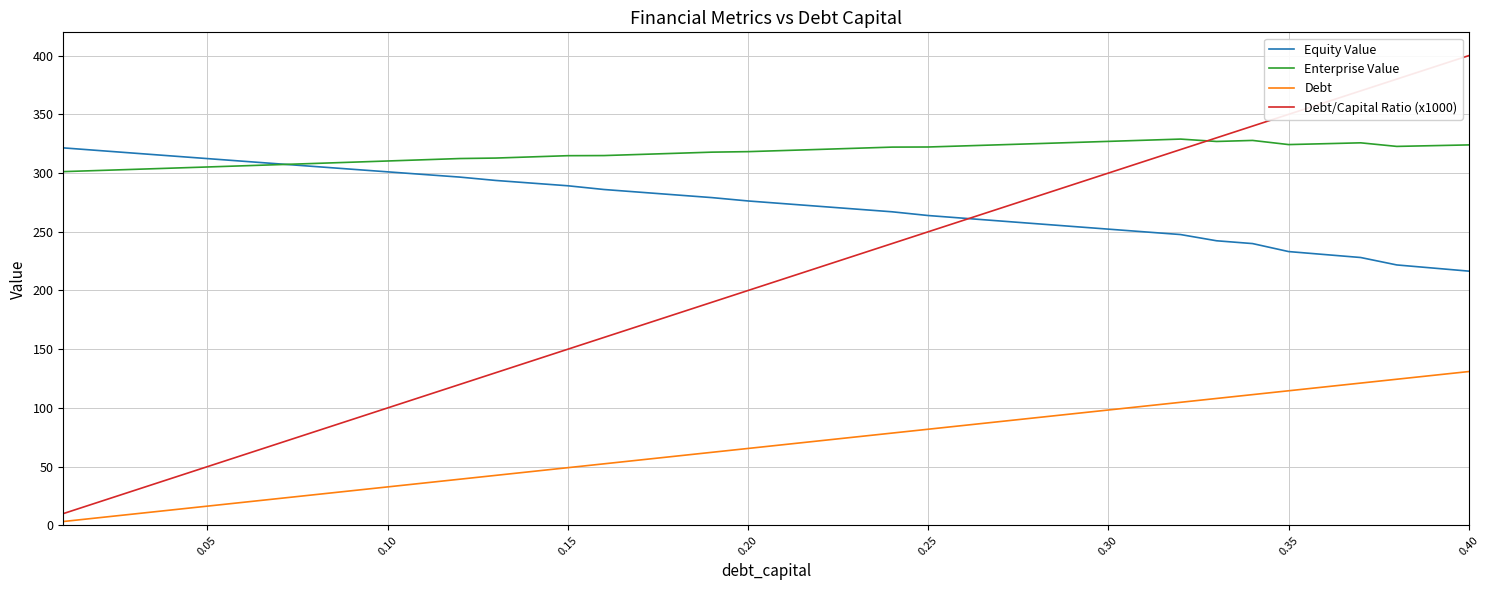

Rank the series by their average value, from lowest to highest.

Debt, Debt/Capital Ratio (x1000), Equity Value, Enterprise Value